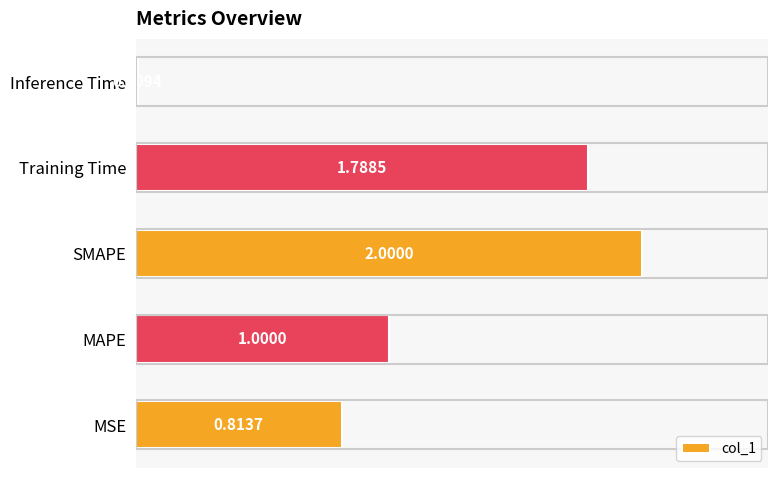

Does the chart contain any negative values?

No